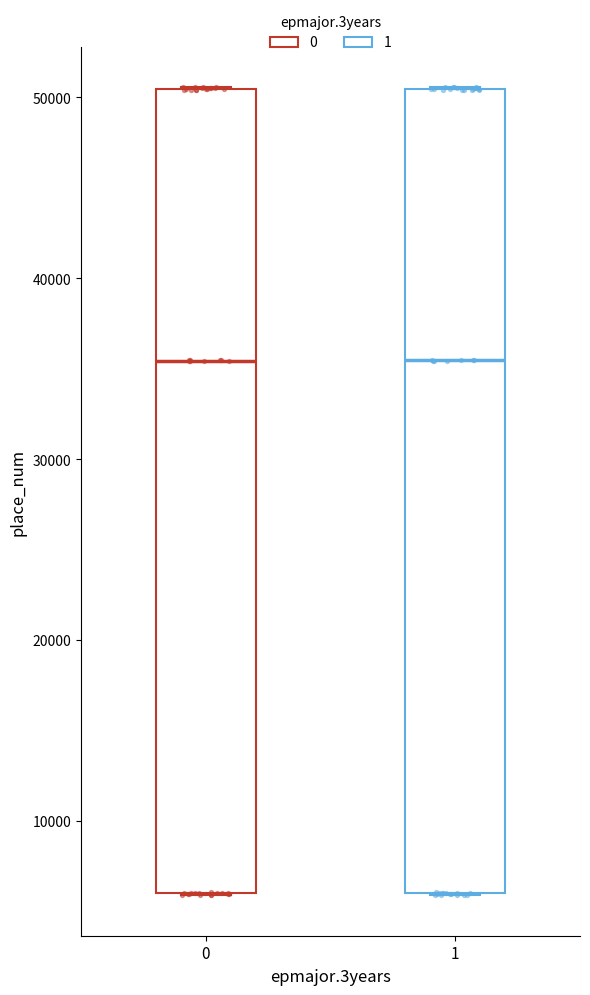

Where is the upper edge of the box at x = 0 on the y-axis? The values are not printed on the chart, so give them approximately, as read against the axis.

50000